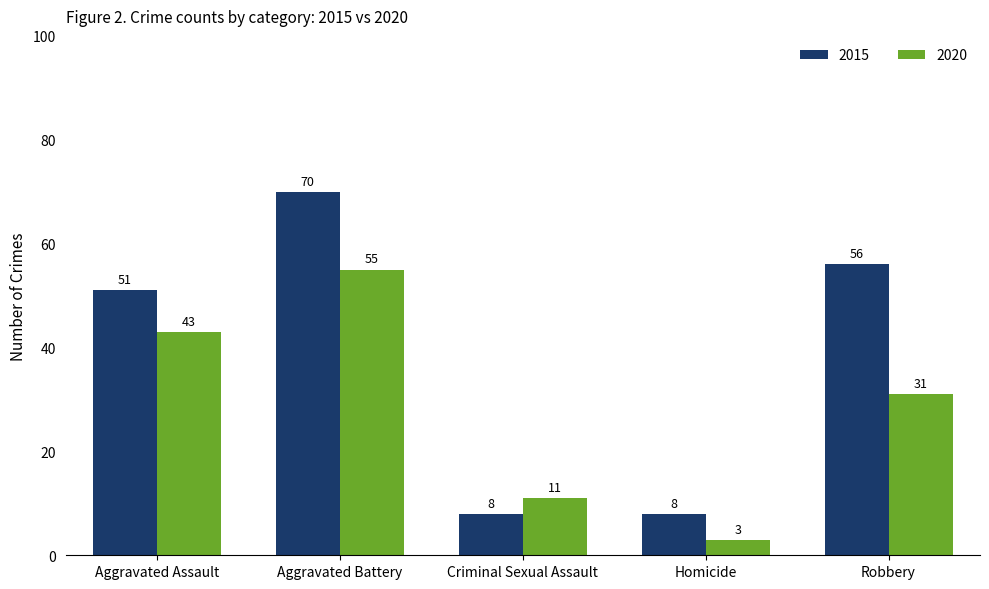

At which label is 2020 closest to 29?

Robbery